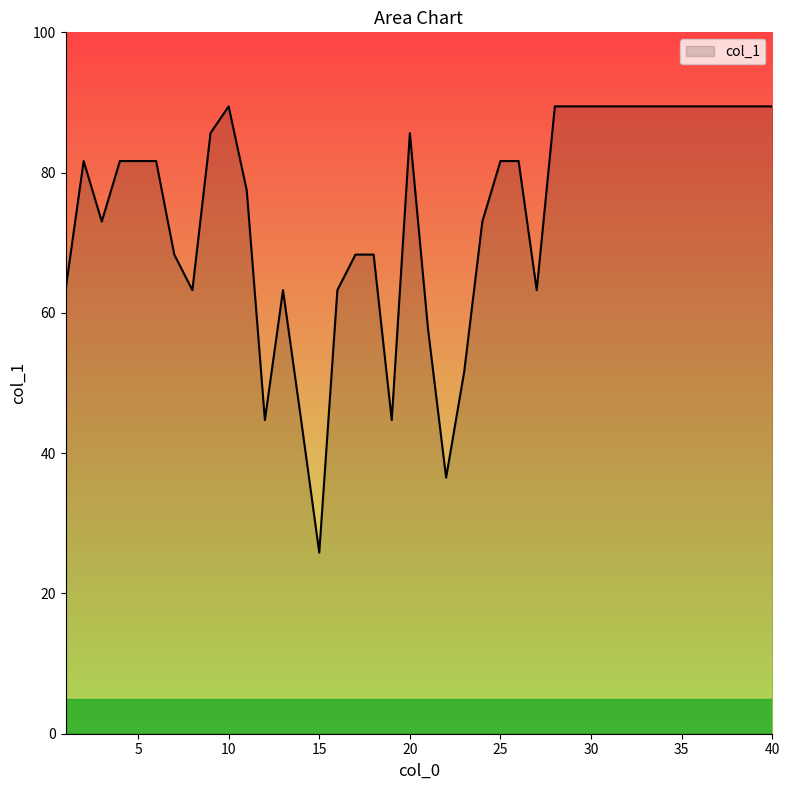

What is the maximum value shown in the chart?

89.4